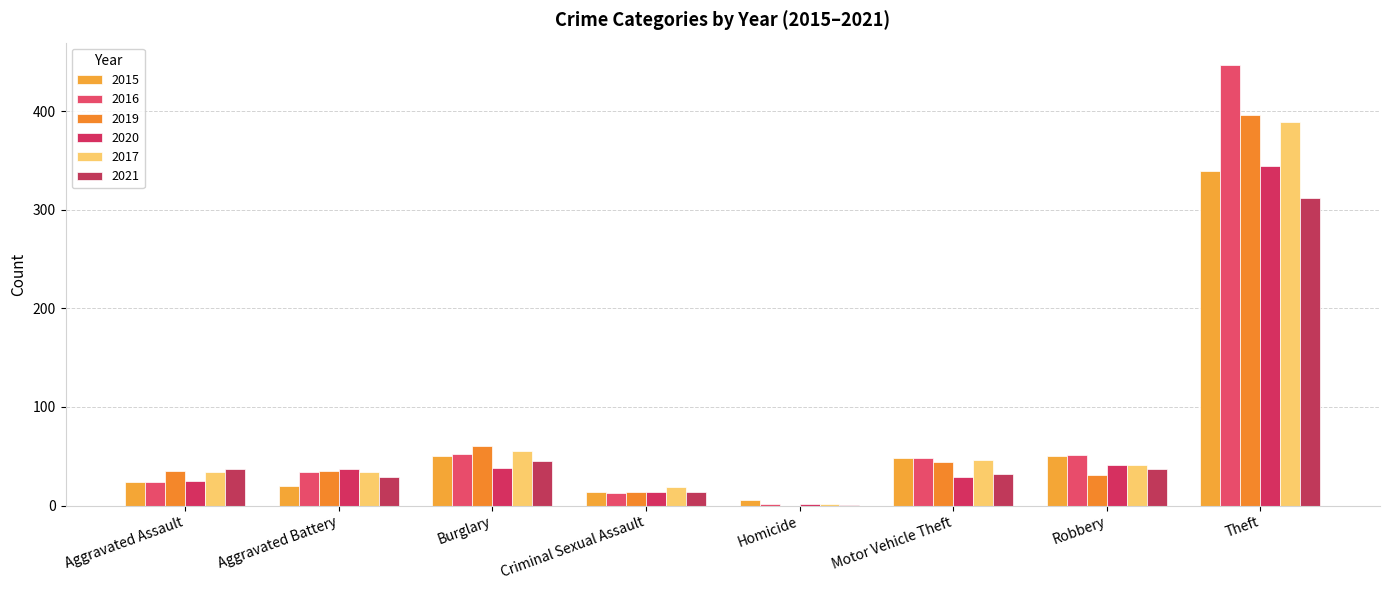

Which label corresponds to the smallest value in the chart?

Homicide